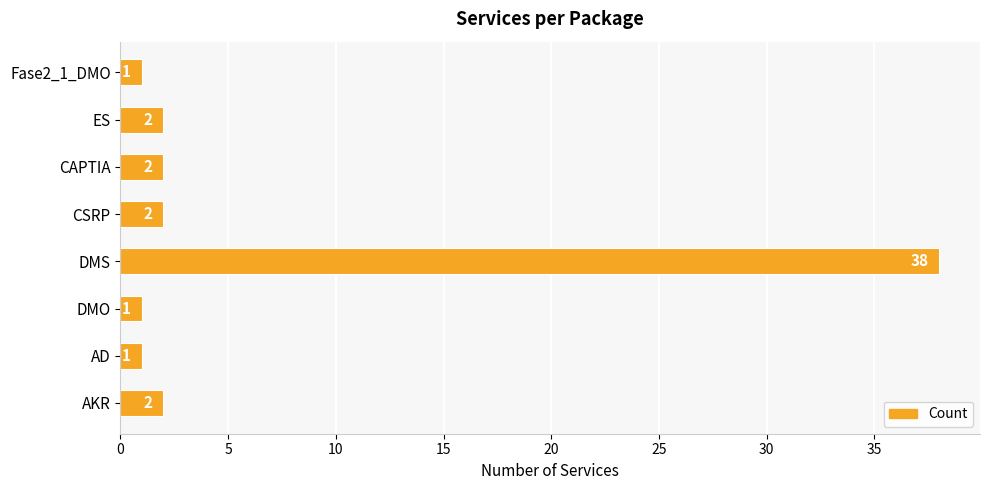

Which category has the highest value across all series?

DMS